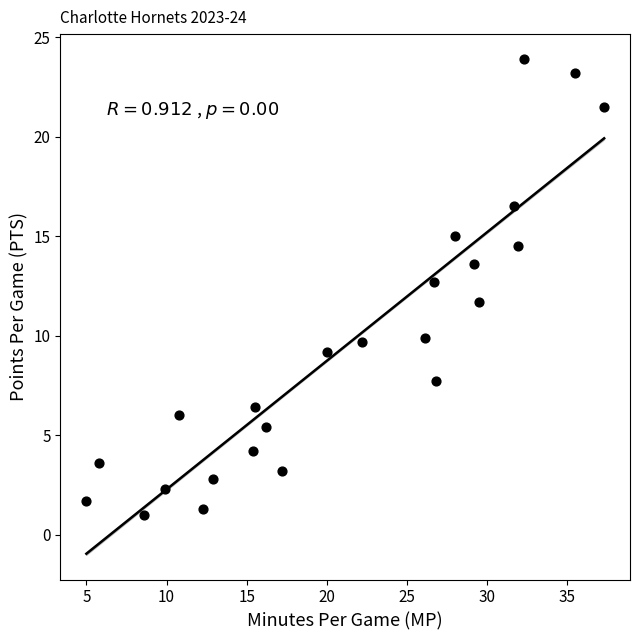

What is the range of X values (max minus min)?

32.3